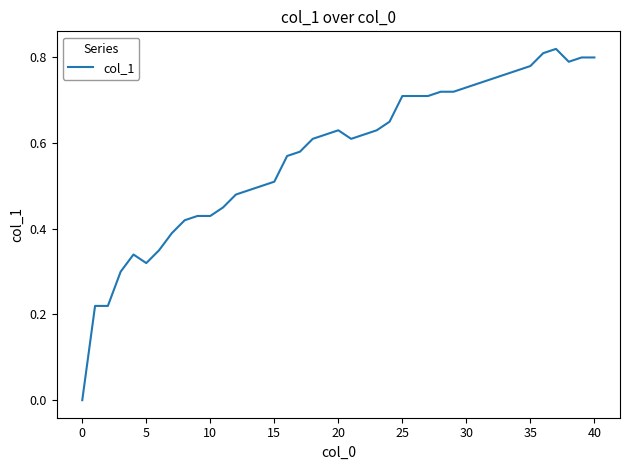

Does the chart have visible grid lines?

No